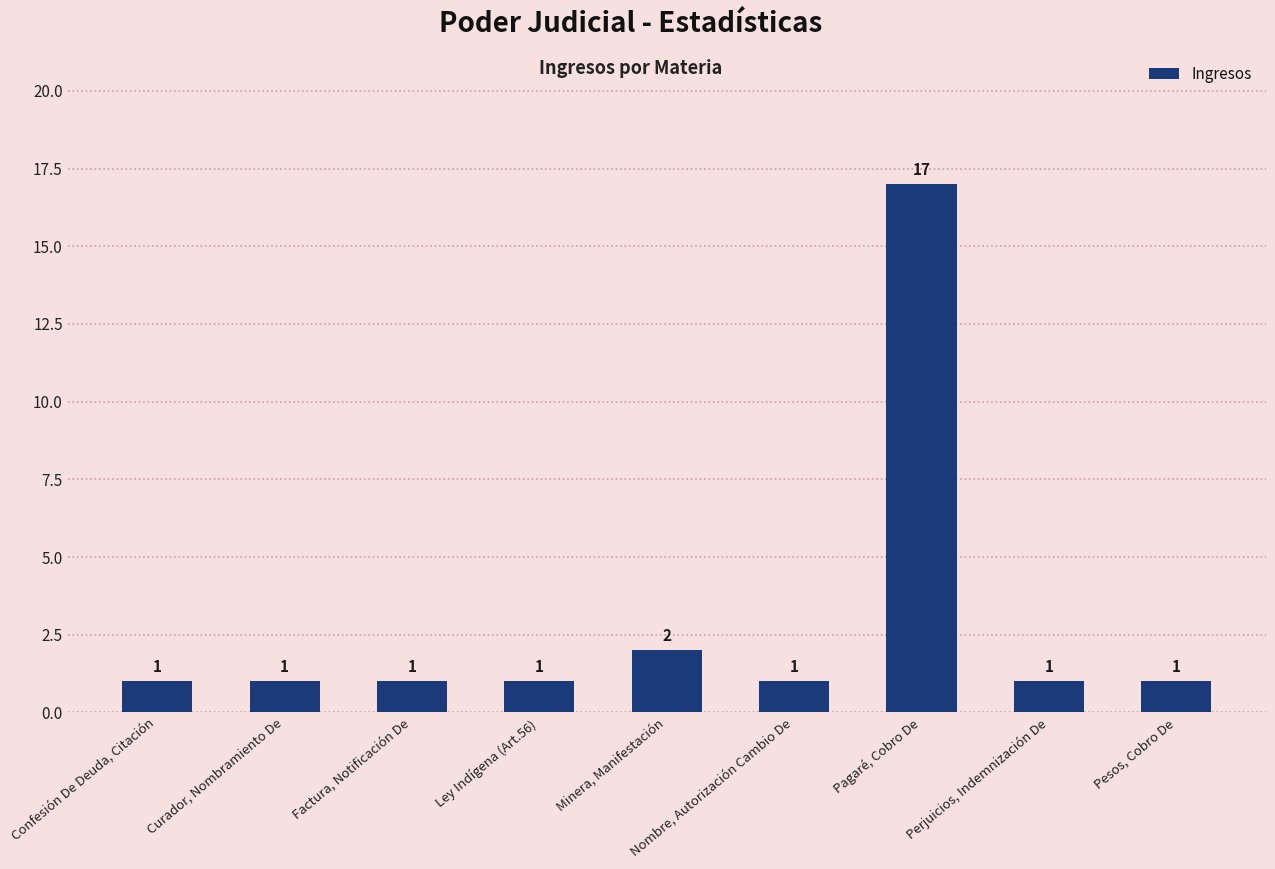

What is the maximum value shown in the chart?

17